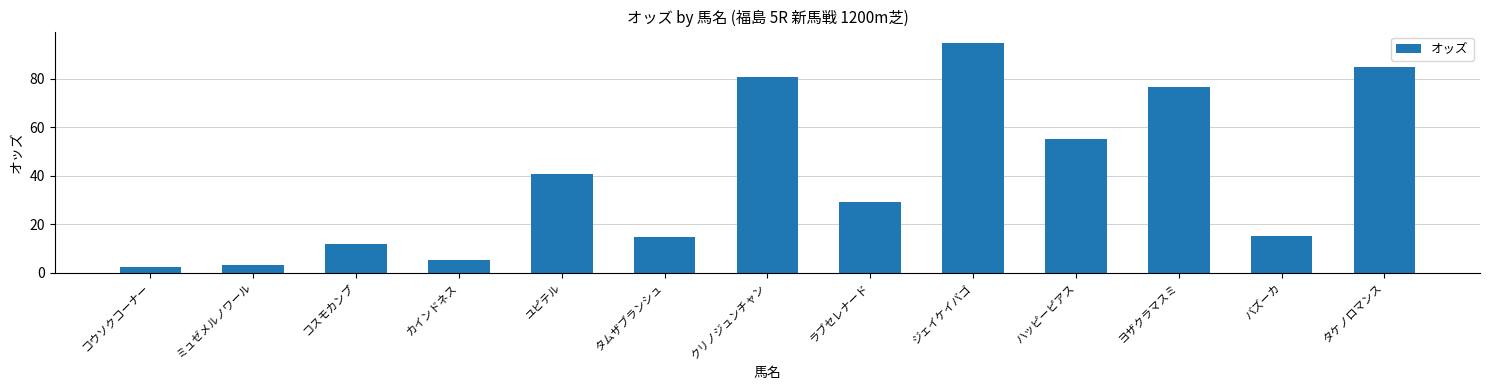

Are the bars grouped side by side (vs. stacked)?

No